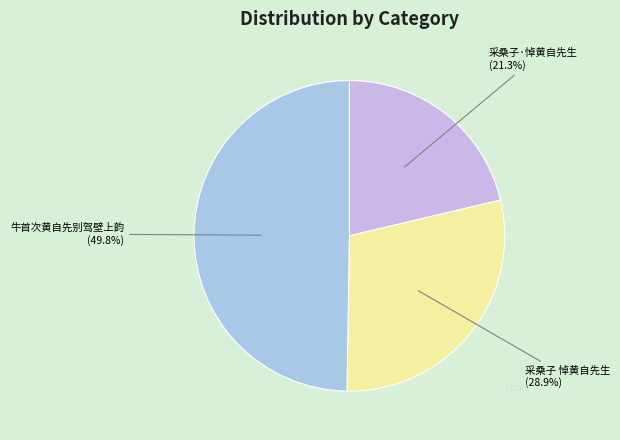

Do 采桑子·悼黄自先生 and 牛首次黄自先别驾壁上韵 together represent more than half of the pie?

Yes